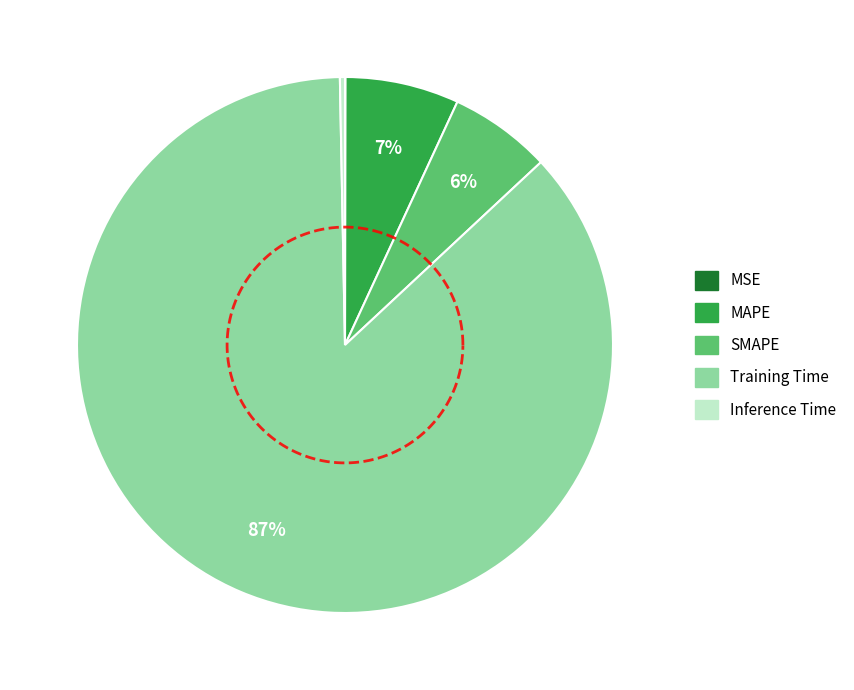

What percentage is the SMAPE slice, to the nearest percent?

6%